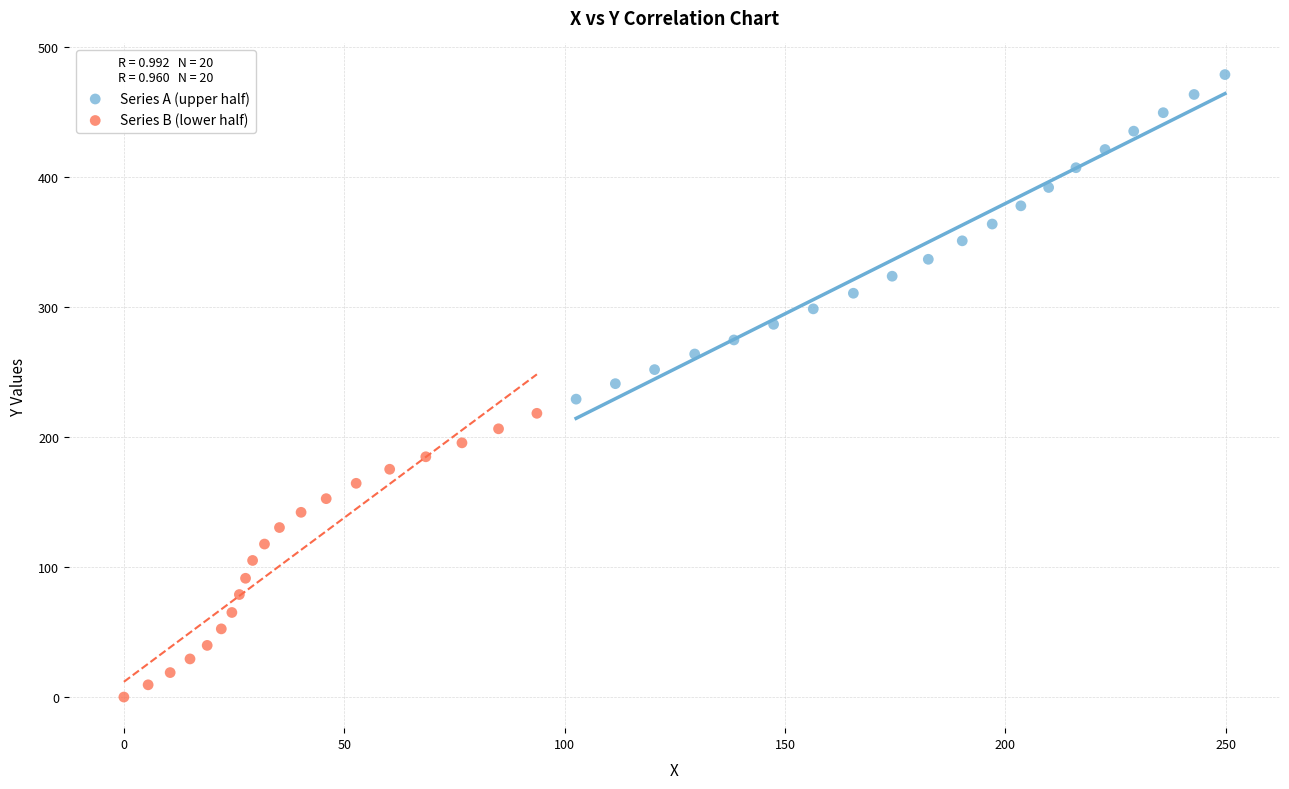

Which series contains the highest Y value?

Series A (upper half)